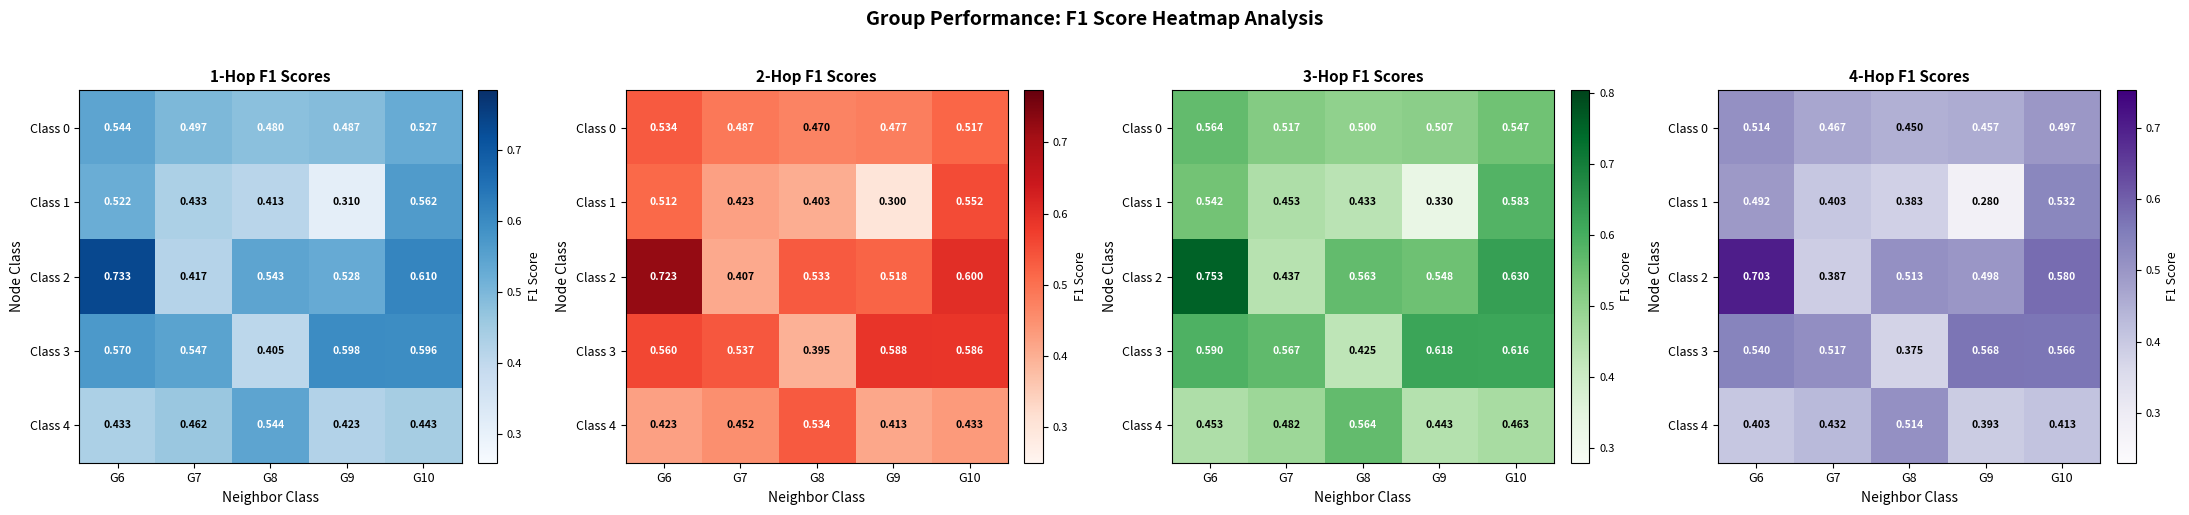

Is it true that Class 0 equals 0.5 at G7?

True